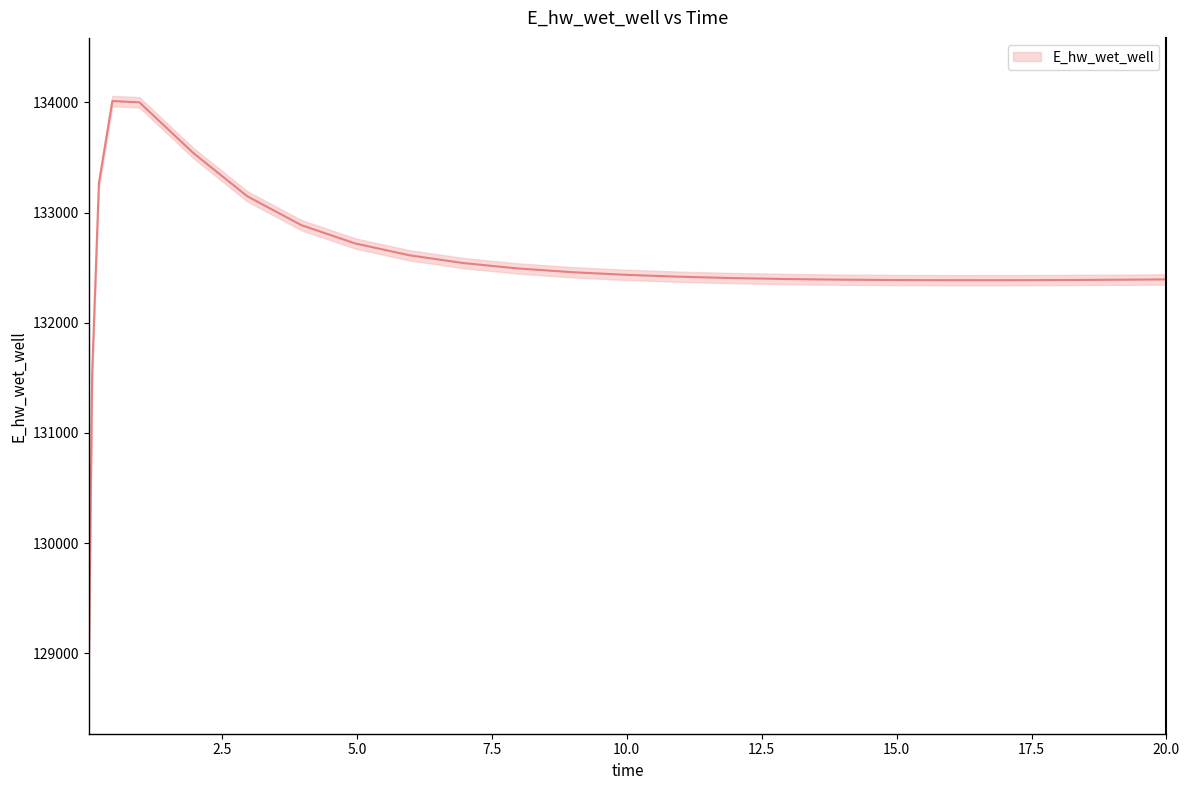

Does the chart have visible grid lines?

No